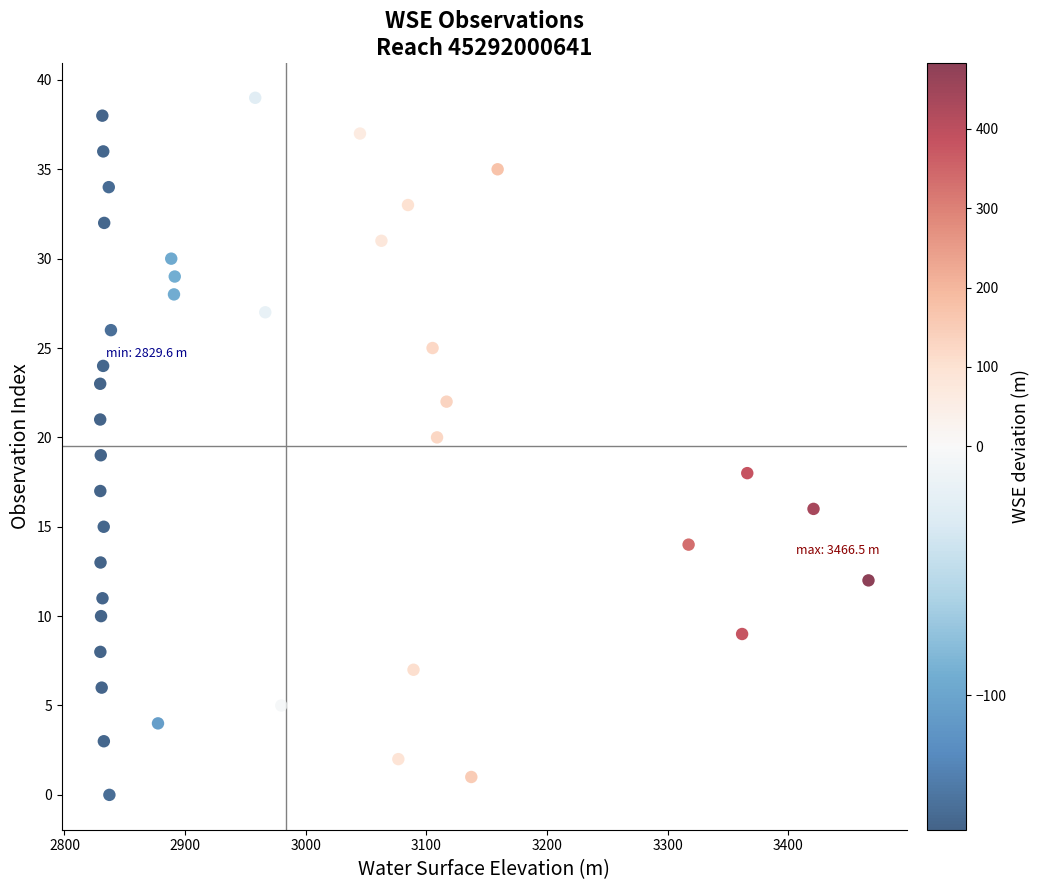

What is the range of Y values (max minus min)?

39